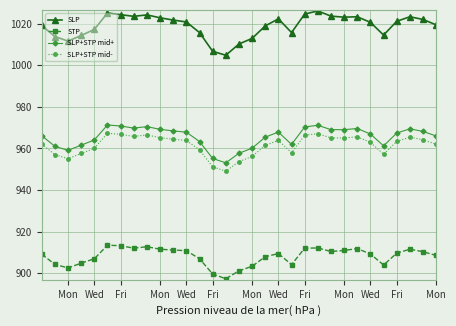

At how many categories does at least one series exceed 996?

31